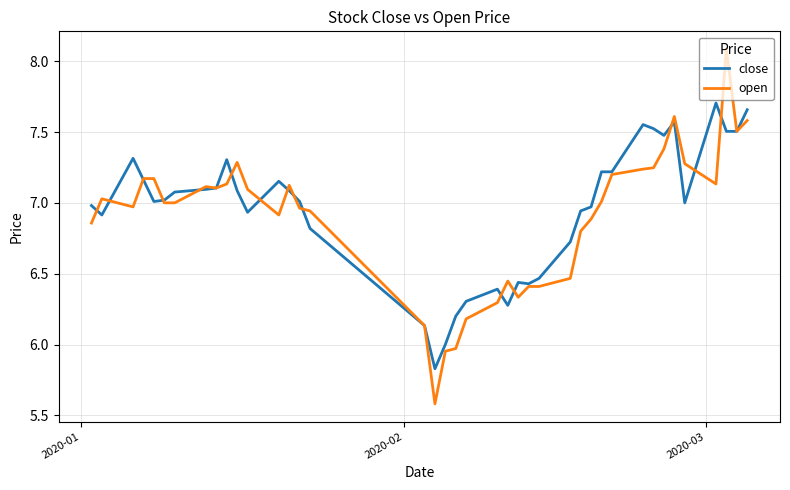

Which series has the widest spread of values?

open